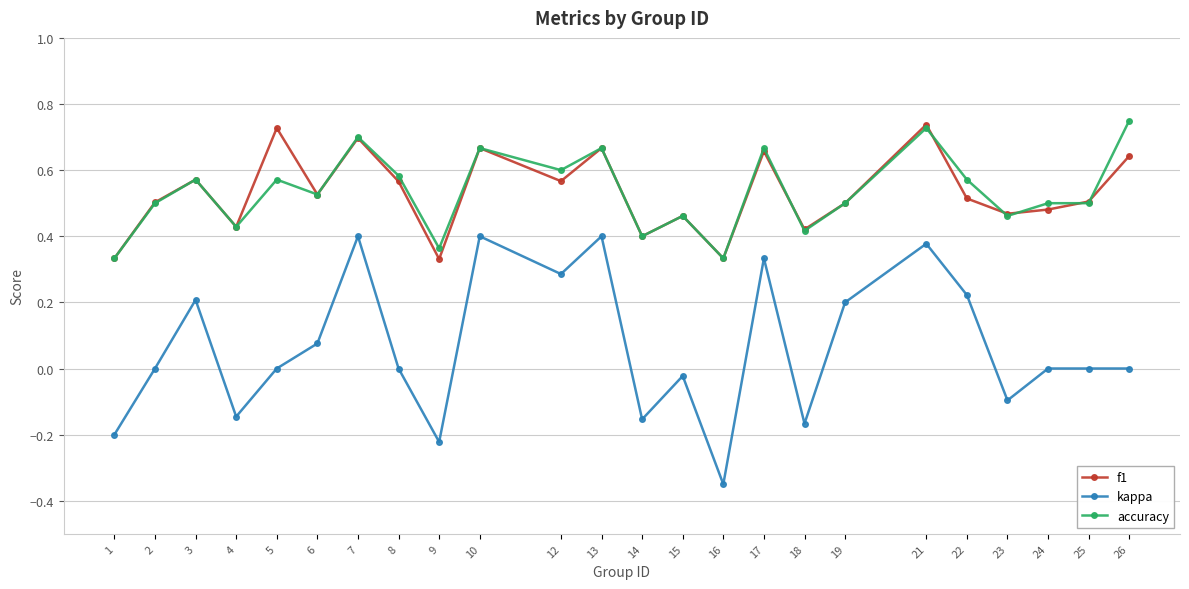

True or false: kappa and f1 intersect in this chart.

False